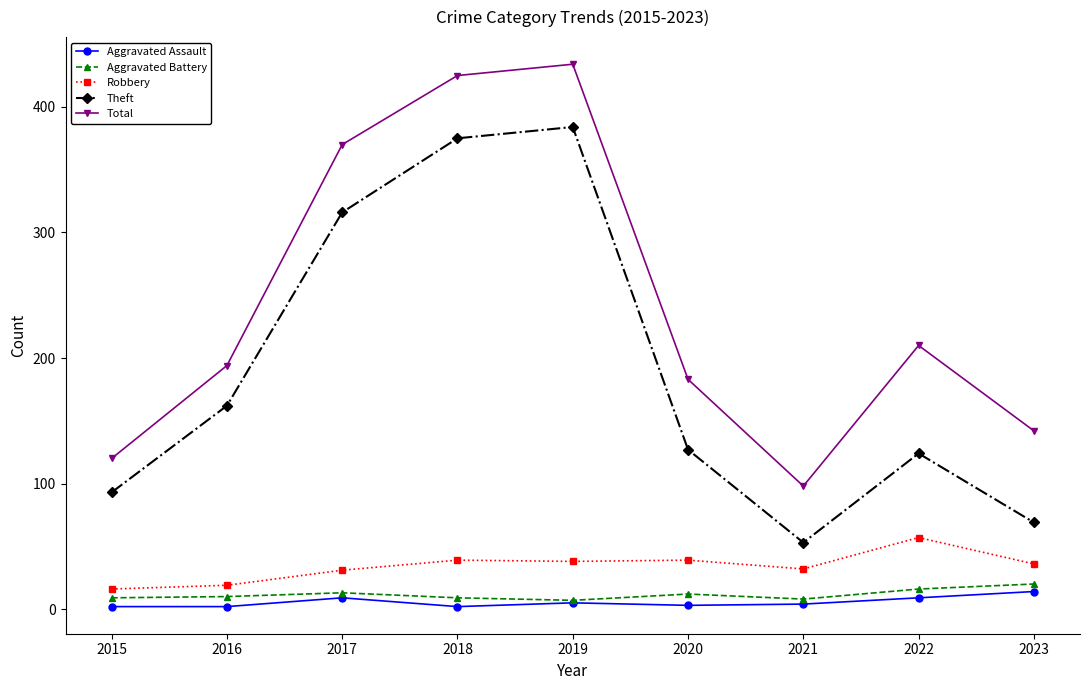

At which category does Theft reach its first local peak?

2019